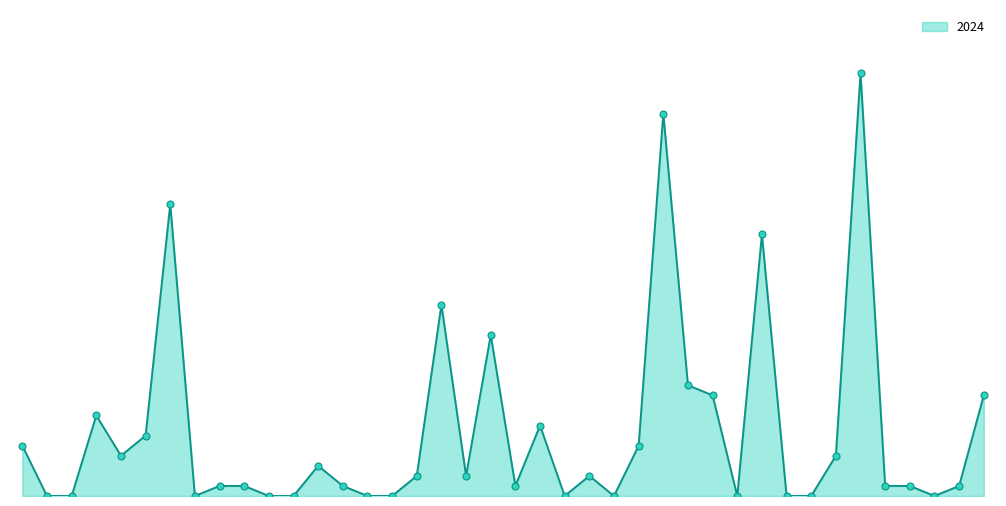

Is this an area chart (filled region under the line)?

Yes